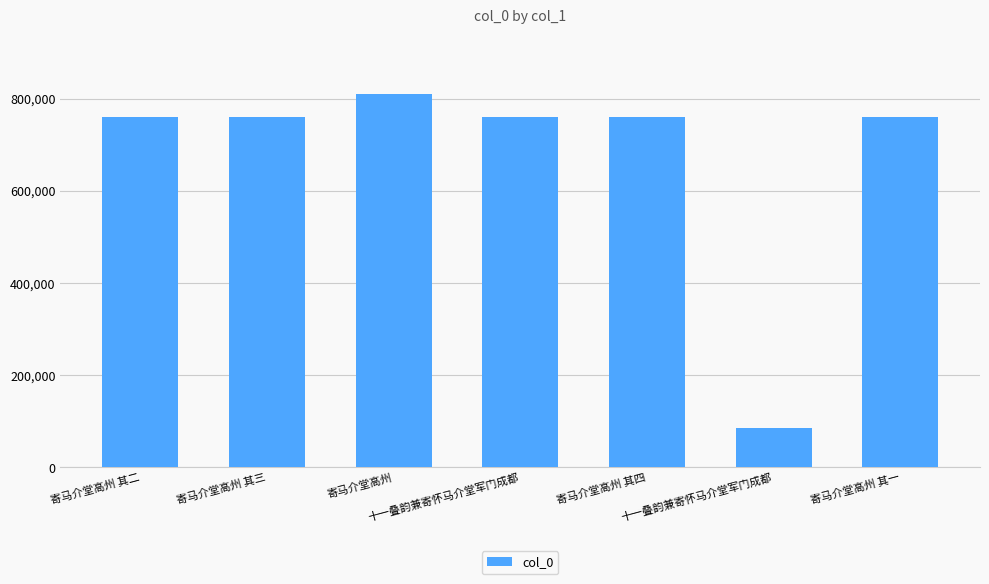

What is the smallest value displayed?

85437